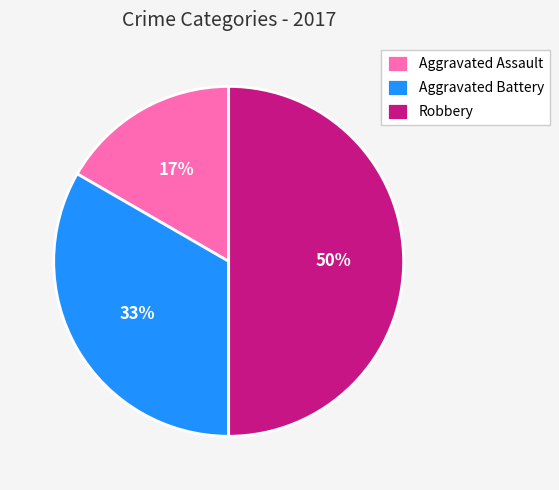

To the nearest percent, what portion does Aggravated Assault represent?

17%